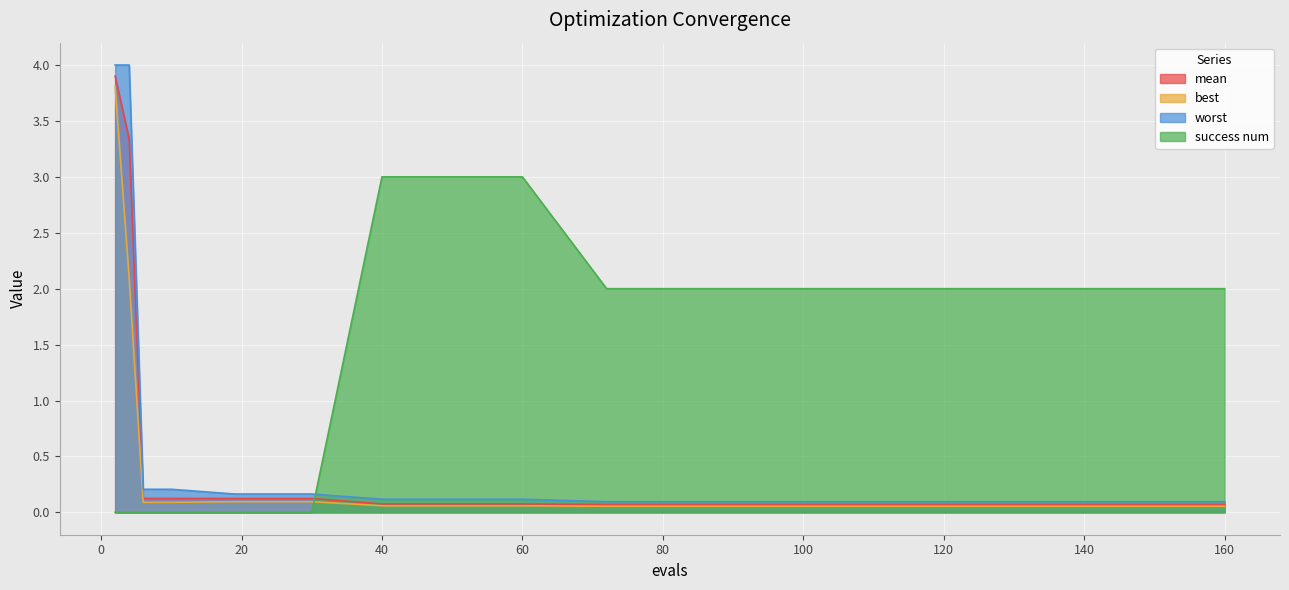

How many lines are shown in the chart?

4